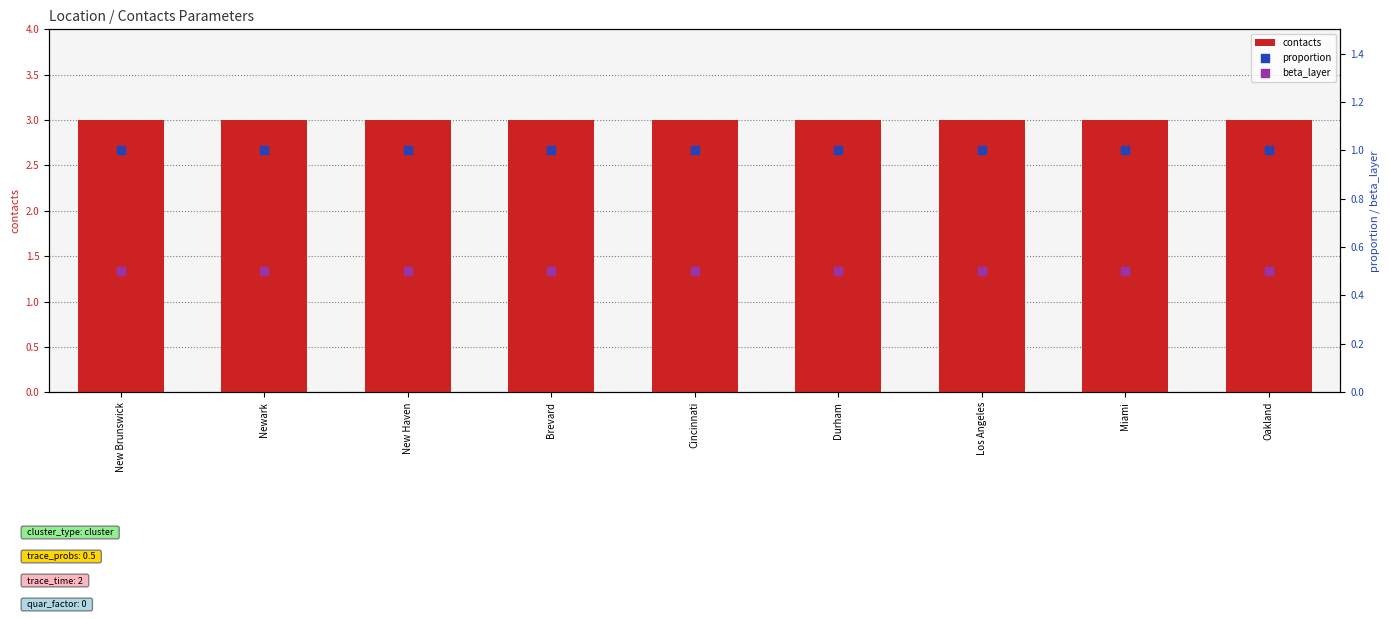

What is the total value across all series at Oakland?

4.5